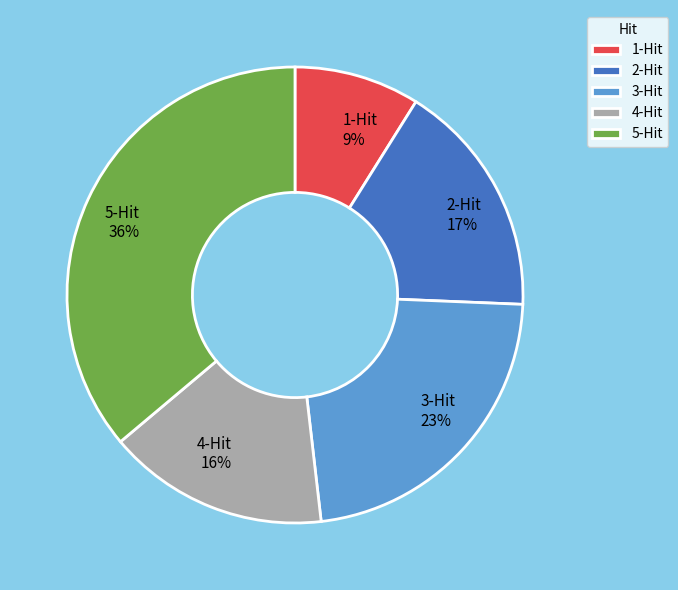

Which has a higher value, 3-Hit or 4-Hit?

3-Hit